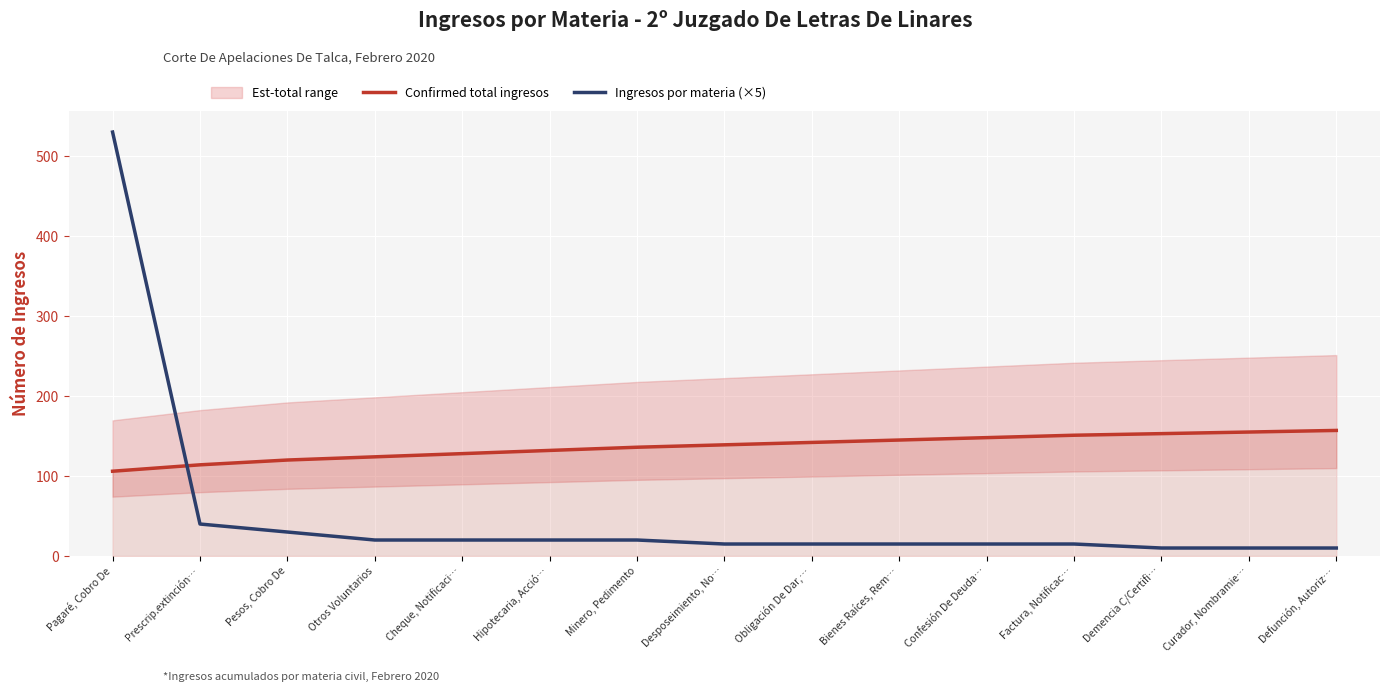

Reading left to right, what are all the values shown in this chart?

Confirmed total ingresos: Pagaré, Cobro De=106	Prescrip.extinción…=114	Pesos, Cobro De=120	Otros Voluntarios=124	Cheque, Notificaci…=128	Hipotecaria, Acció…=132	Minero, Pedimento=136	Desposeimiento, No…=139	Obligación De Dar,…=142	Bienes Raíces, Rem…=145	Confesión De Deuda…=148	Factura, Notificac…=151	Demencia C/Certifi…=153	Curador, Nombramie…=155	Defunción, Autoriz…=157
Ingresos por materia (×5): Pagaré, Cobro De=530	Prescrip.extinción…=40	Pesos, Cobro De=30	Otros Voluntarios=20	Cheque, Notificaci…=20	Hipotecaria, Acció…=20	Minero, Pedimento=20	Desposeimiento, No…=15	Obligación De Dar,…=15	Bienes Raíces, Rem…=15	Confesión De Deuda…=15	Factura, Notificac…=15	Demencia C/Certifi…=10	Curador, Nombramie…=10	Defunción, Autoriz…=10